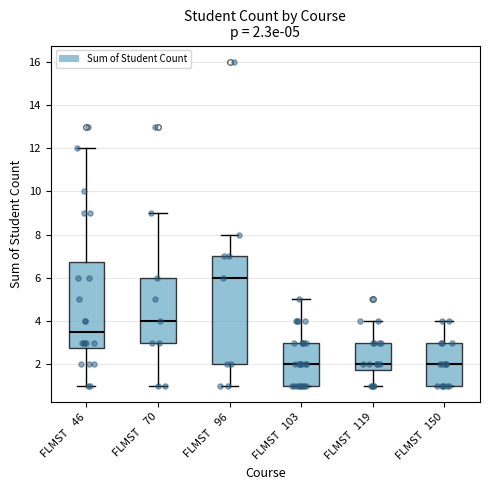

Which box is the tallest, from its lower edge to its upper edge?

FLMST 96